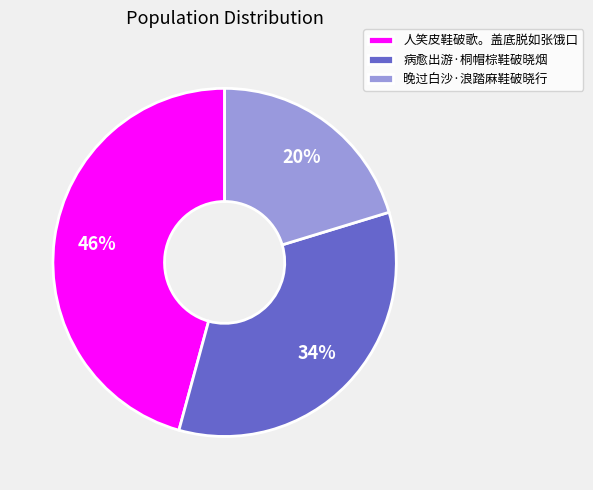

To the nearest percent, what percentage of the pie is 晚过白沙·浪踏麻鞋破晓行?

20%